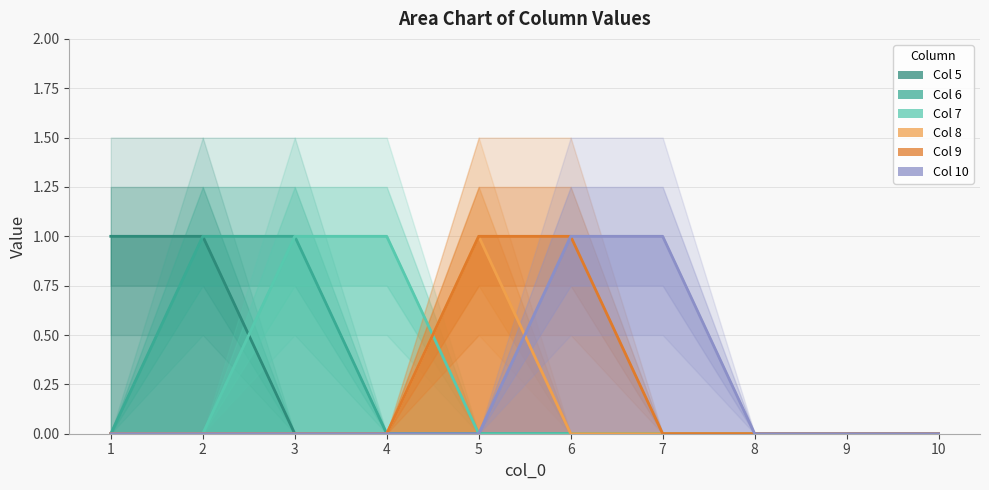

At which label does Col 6 (line) reach its peak?

2